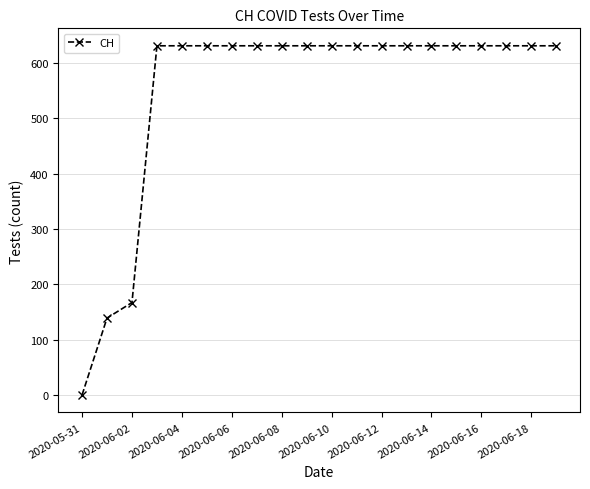

What is the greatest value displayed?

631